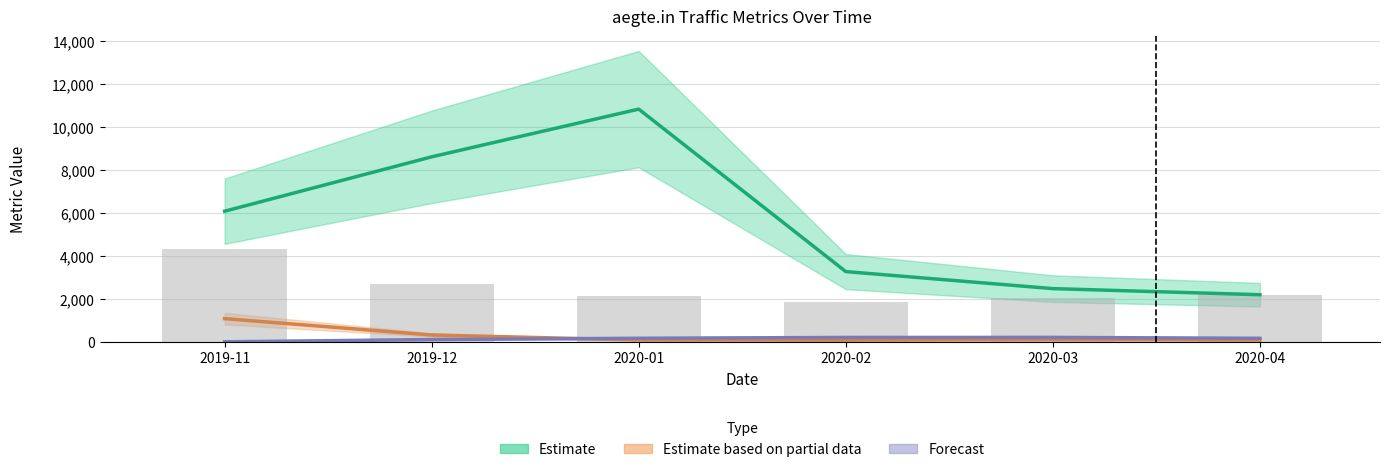

Where is Organic Traffic Cost nearest to the value 577?

2019-12